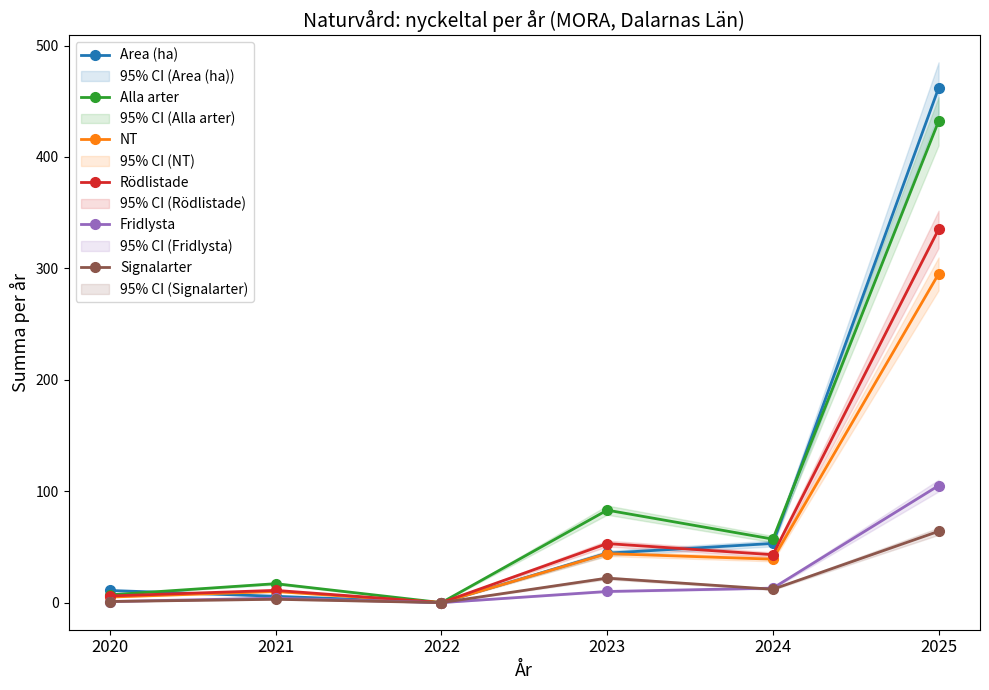

True or false: Alla arter has a value of 83.0 at 2023.

True